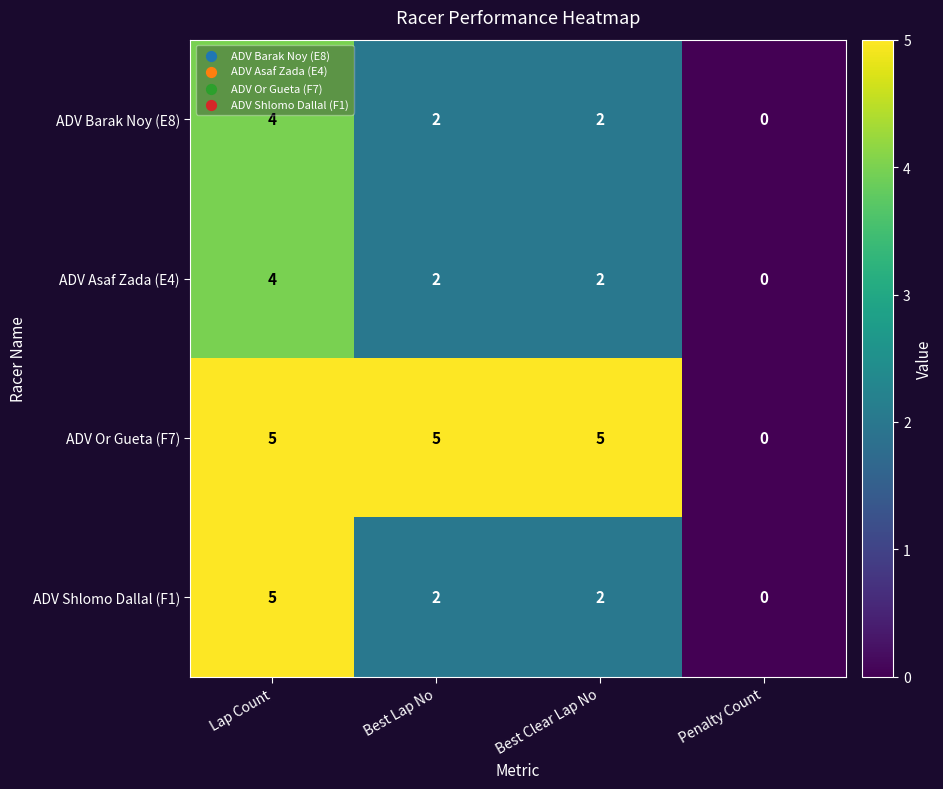

True or false: ADV Barak Noy (E8) has a value of 4 at Best Clear Lap No.

False